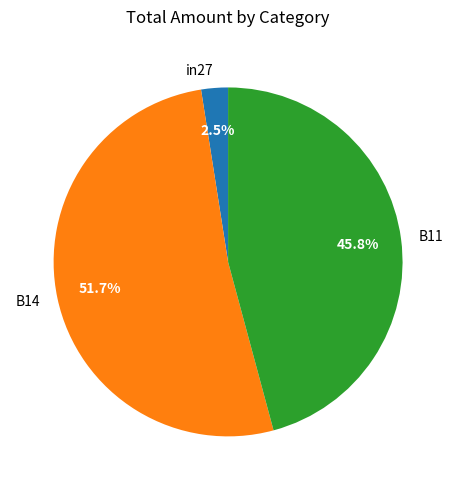

To the nearest percent, what percentage of the pie is B11?

46%